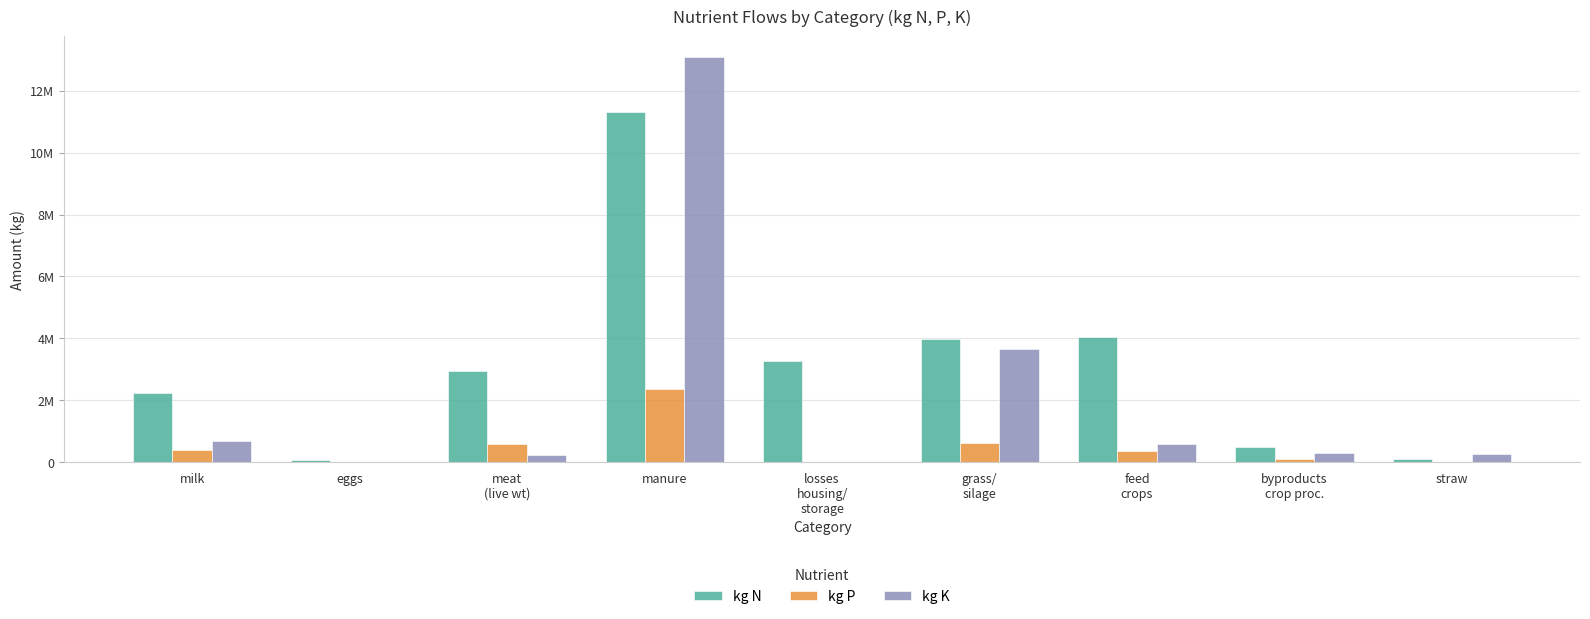

Are the bars horizontal?

No